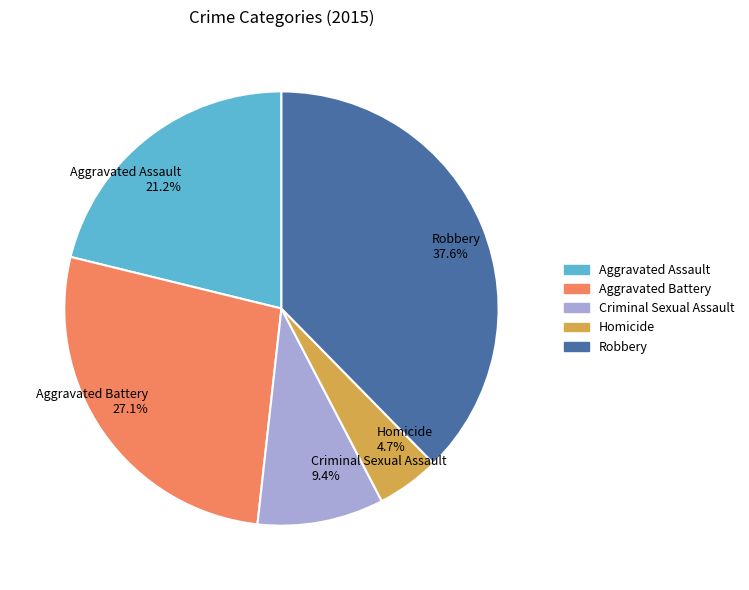

Does Aggravated Assault represent more than half of the total?

No